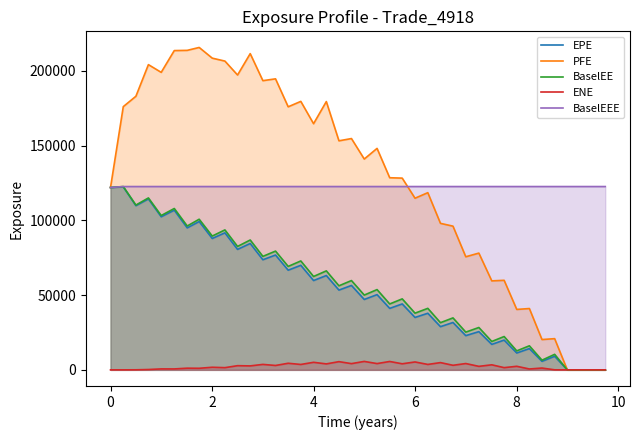

True or false: EPE has more than 2 interior local peaks.

True